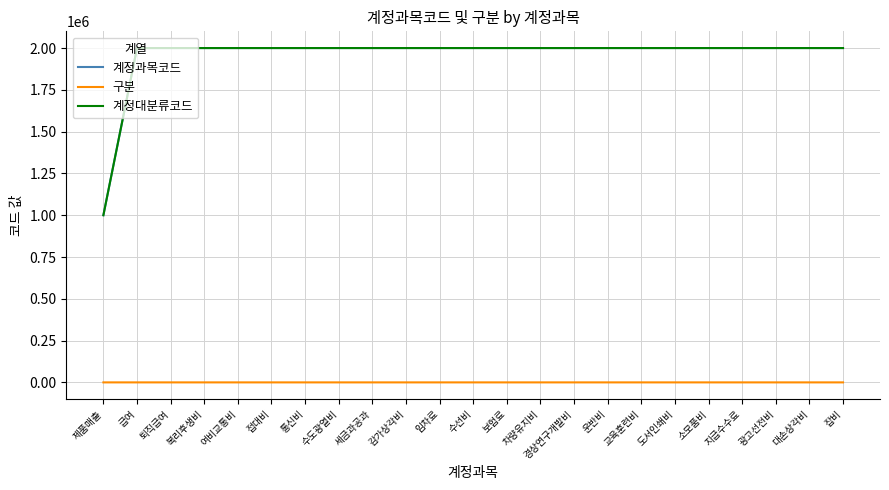

The 계정대분류코드 series shows 2000000 at 수선비. True or false?

True